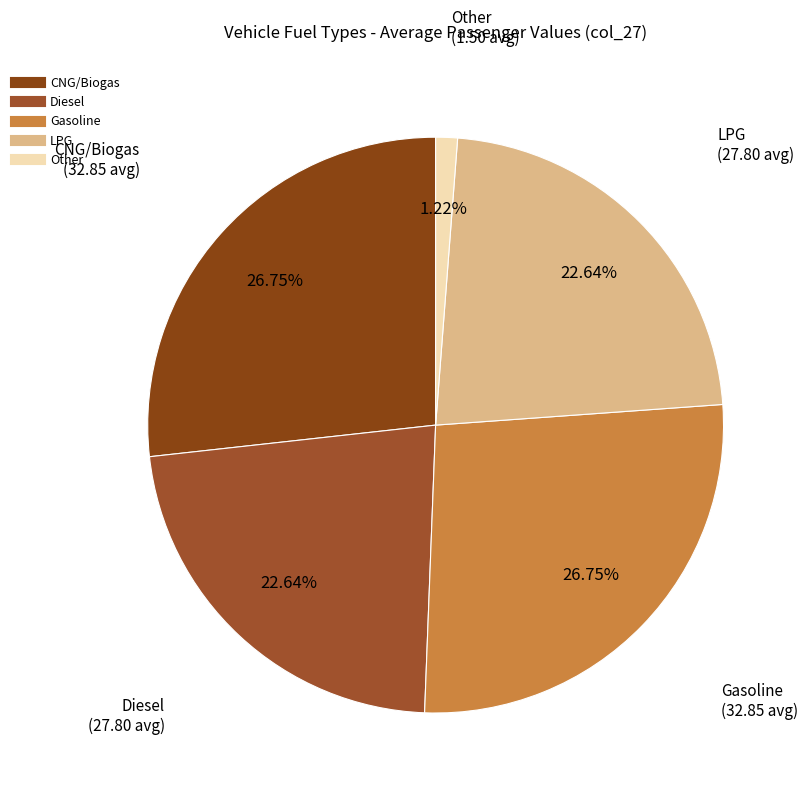

To the nearest percent, what is the combined percentage of Diesel and Other?

24%